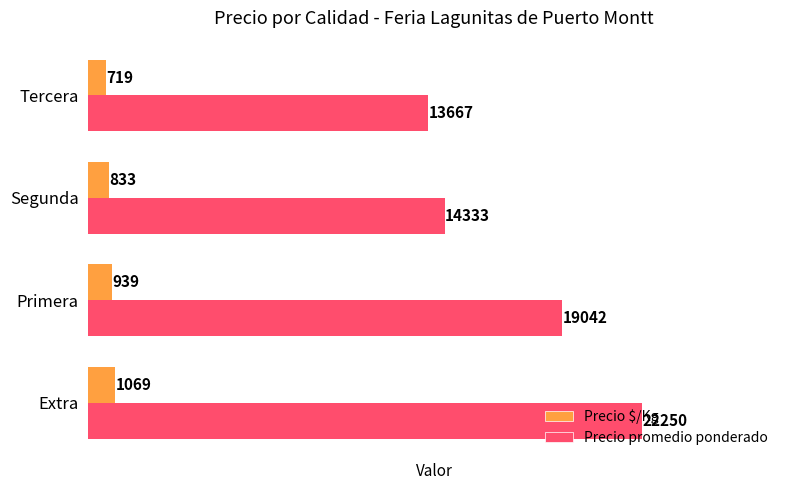

At which category does the chart reach its minimum across all series?

Tercera